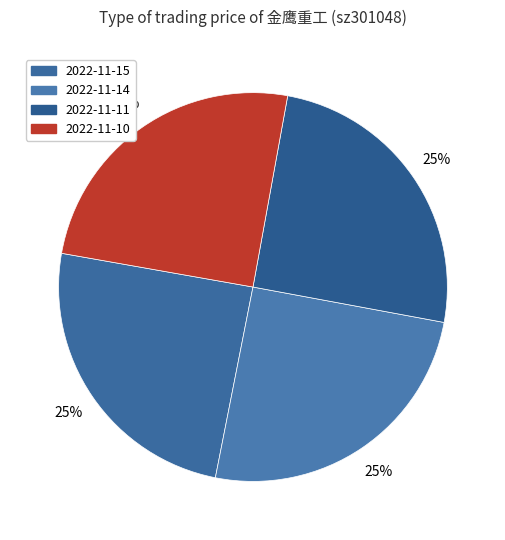

Count the number of slices in the pie.

4